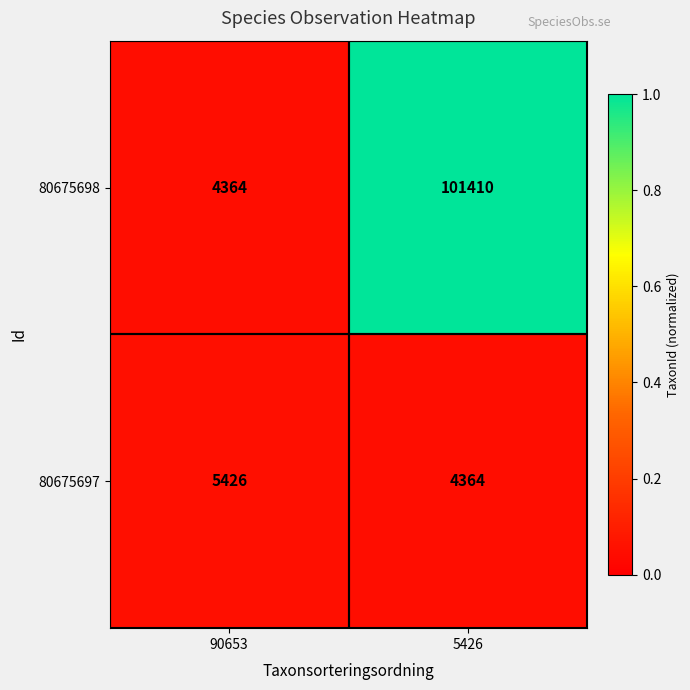

What is the difference between the maximum and minimum values in the 80675697 series?

1062